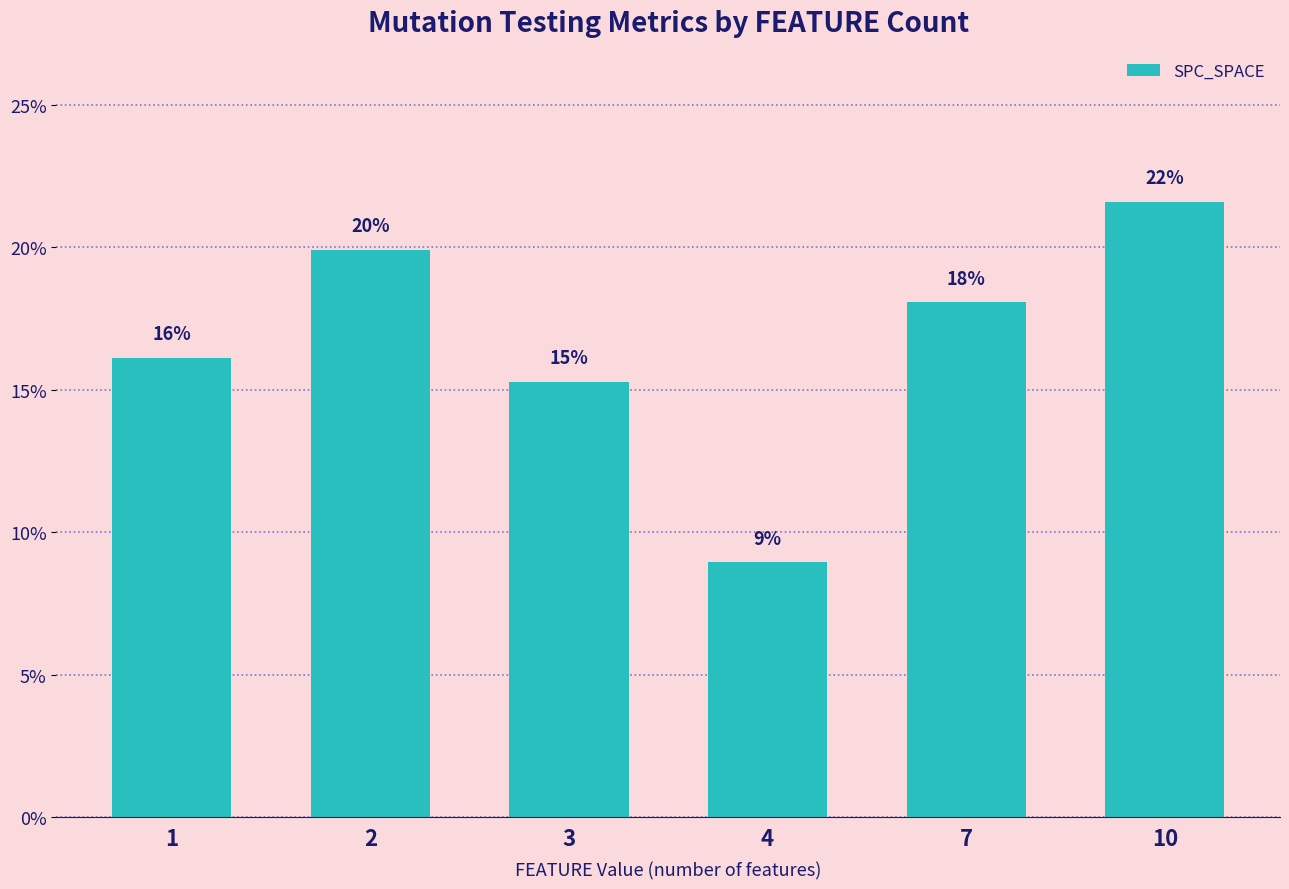

List the labels in order of value, largest first.

10, 2, 7, 1, 3, 4